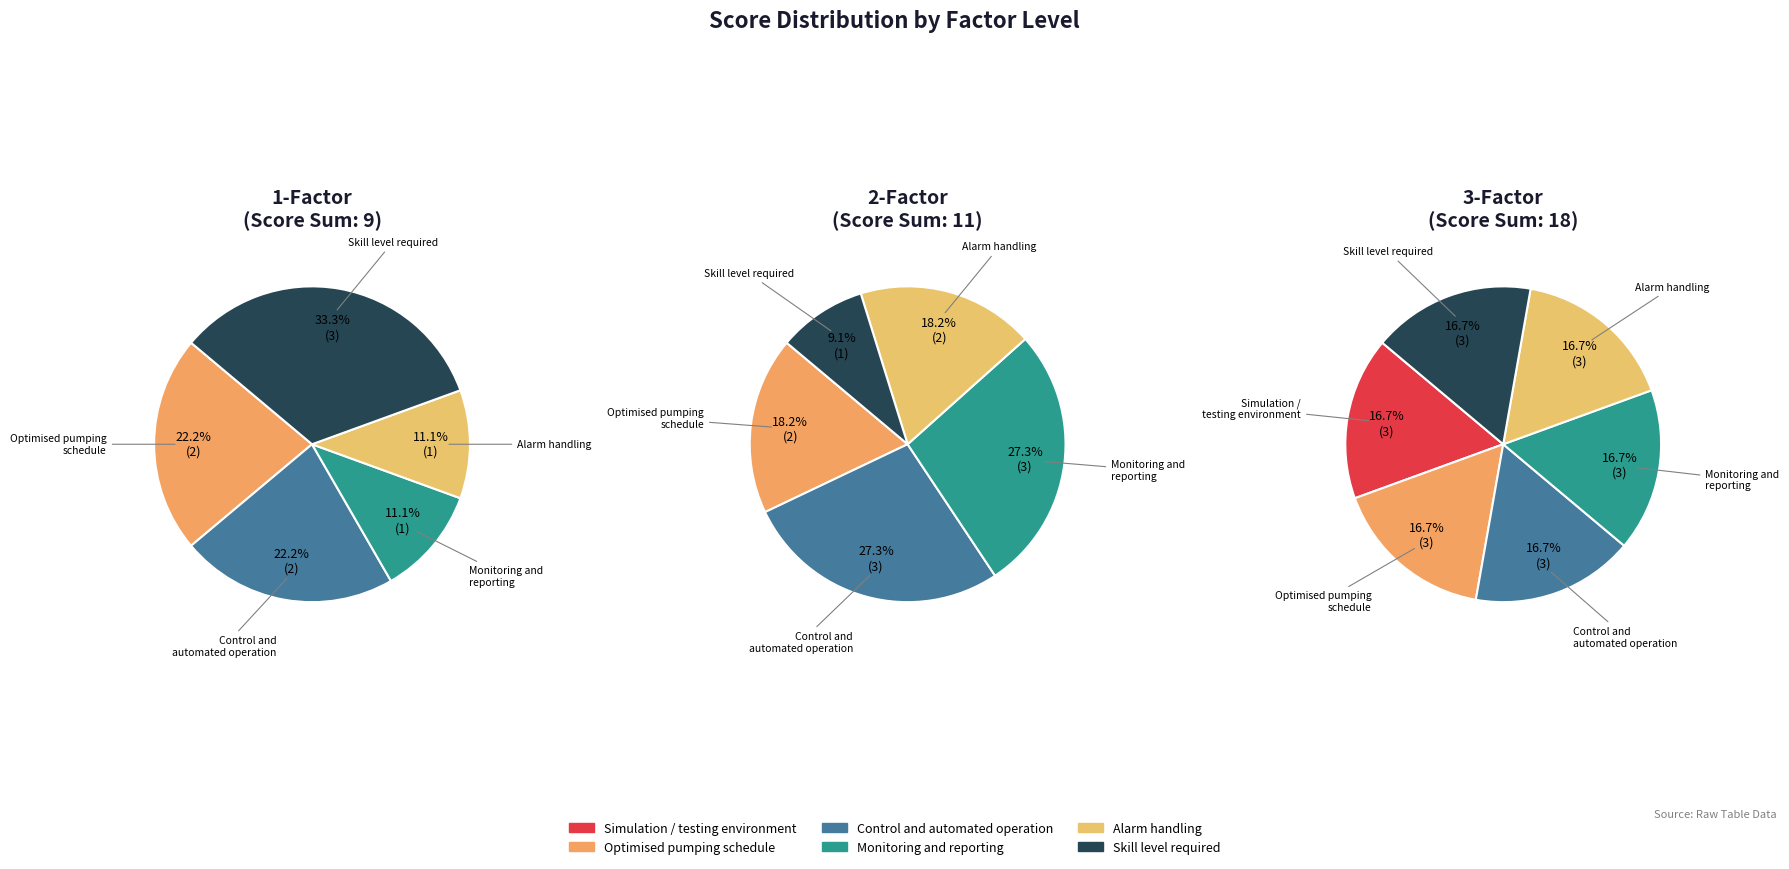

Is Skill level required the majority of the pie?

No